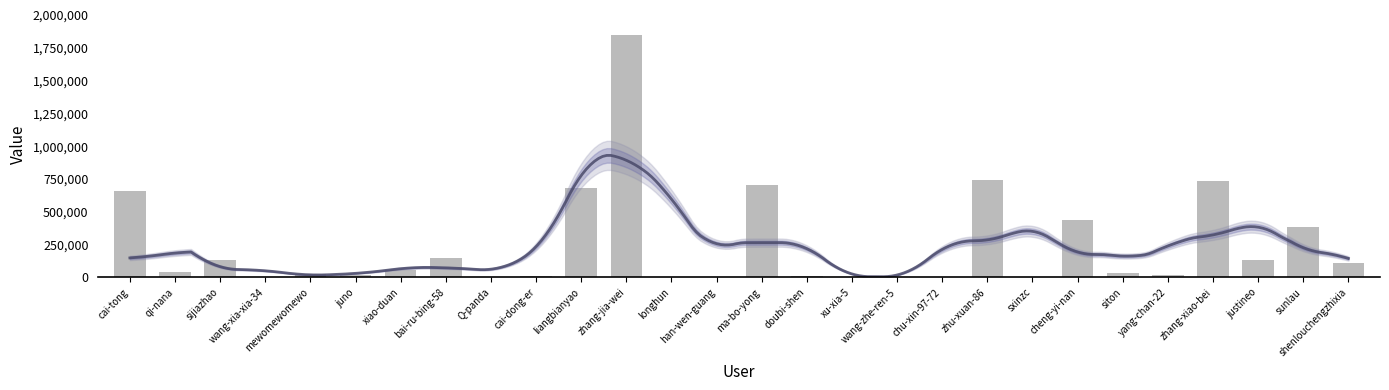

Reading left to right, extract all data points from this chart.

654350	34529	127467	592	19177	9771	49548	141073	1473	3349	679828	1846461	1048	49	701935	2569	37	685	8	740791	133	431745	24928	16978	731530	129296	377801	106037